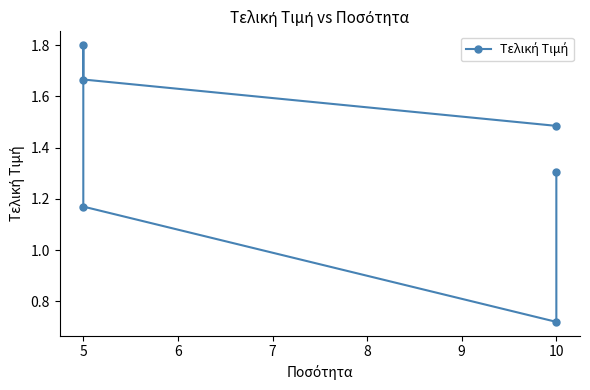

How many series are shown in this chart?

1